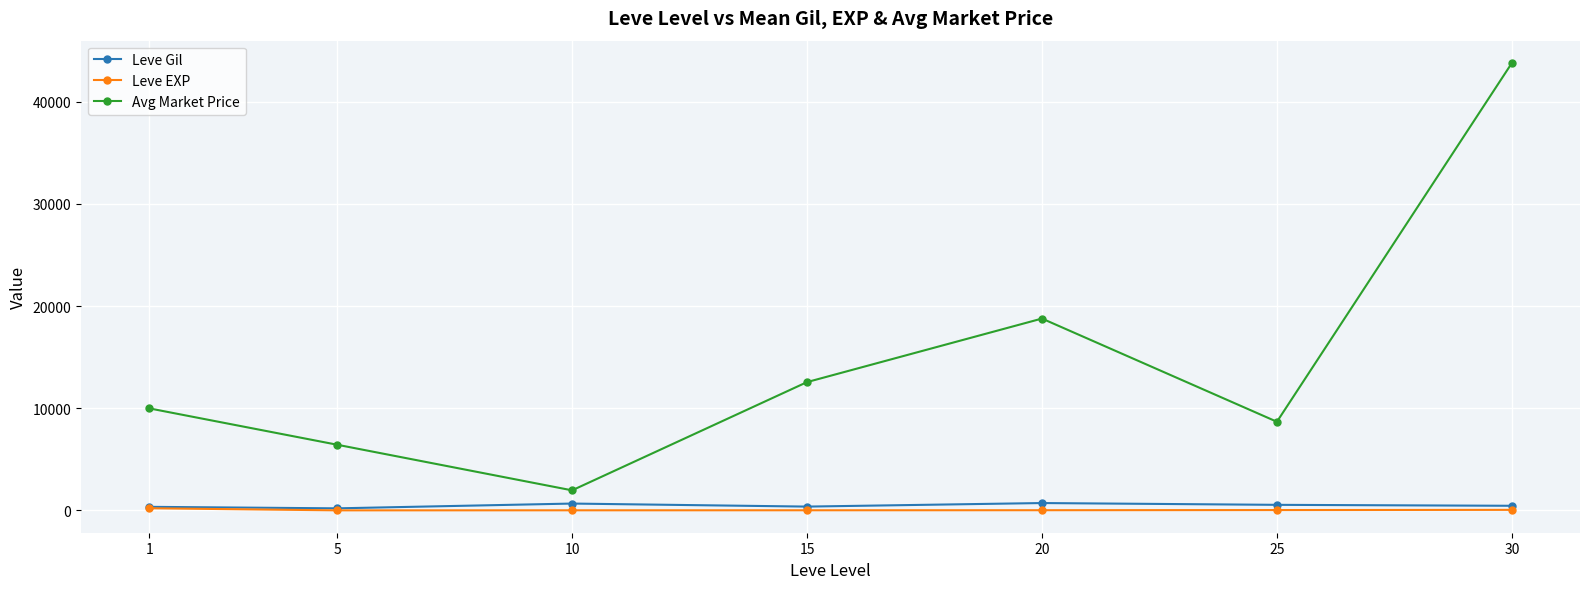

Which series has the largest range (max minus min)?

Avg Market Price